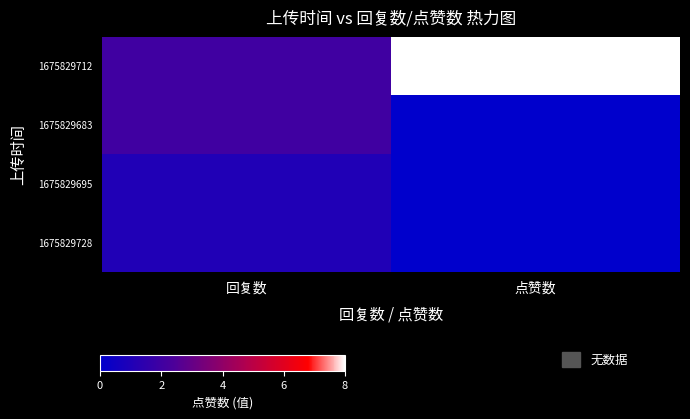

Between 回复数 and 点赞数, which is larger?

点赞数